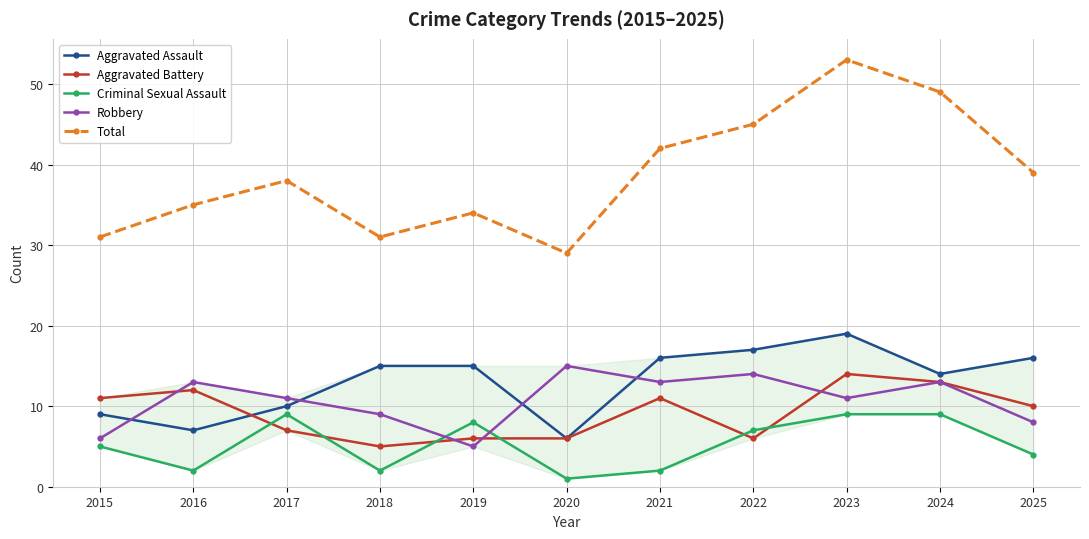

What is the value of the Aggravated Assault point at the 8th from the left?

17